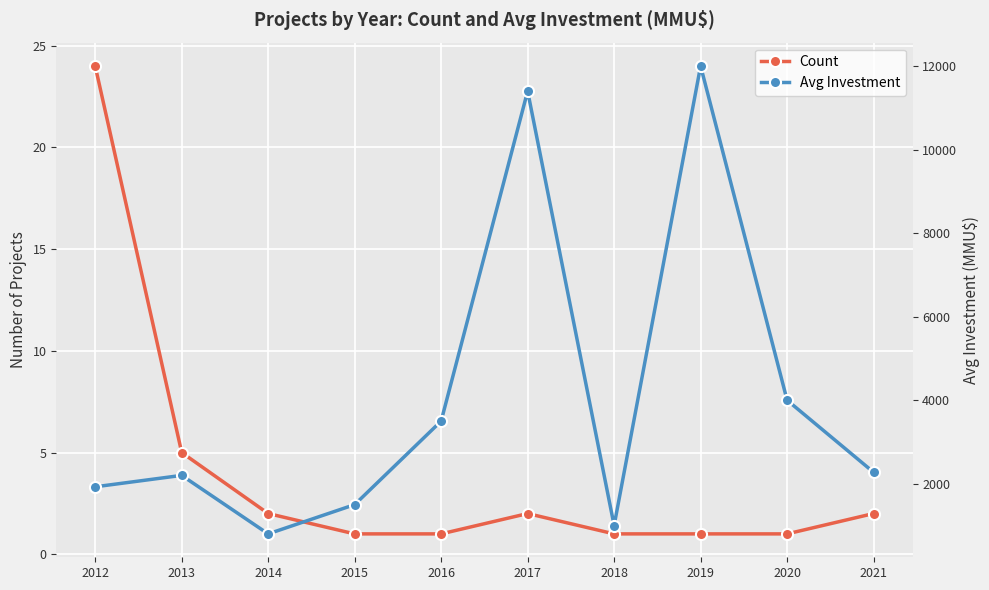

True or false: Avg Investment and Count cross at least once.

False